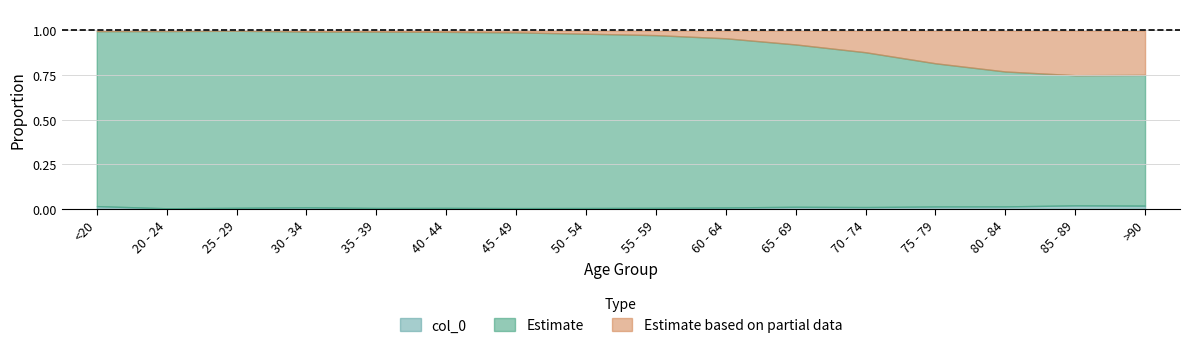

At which category does the chart reach its peak across all series?

75 - 79